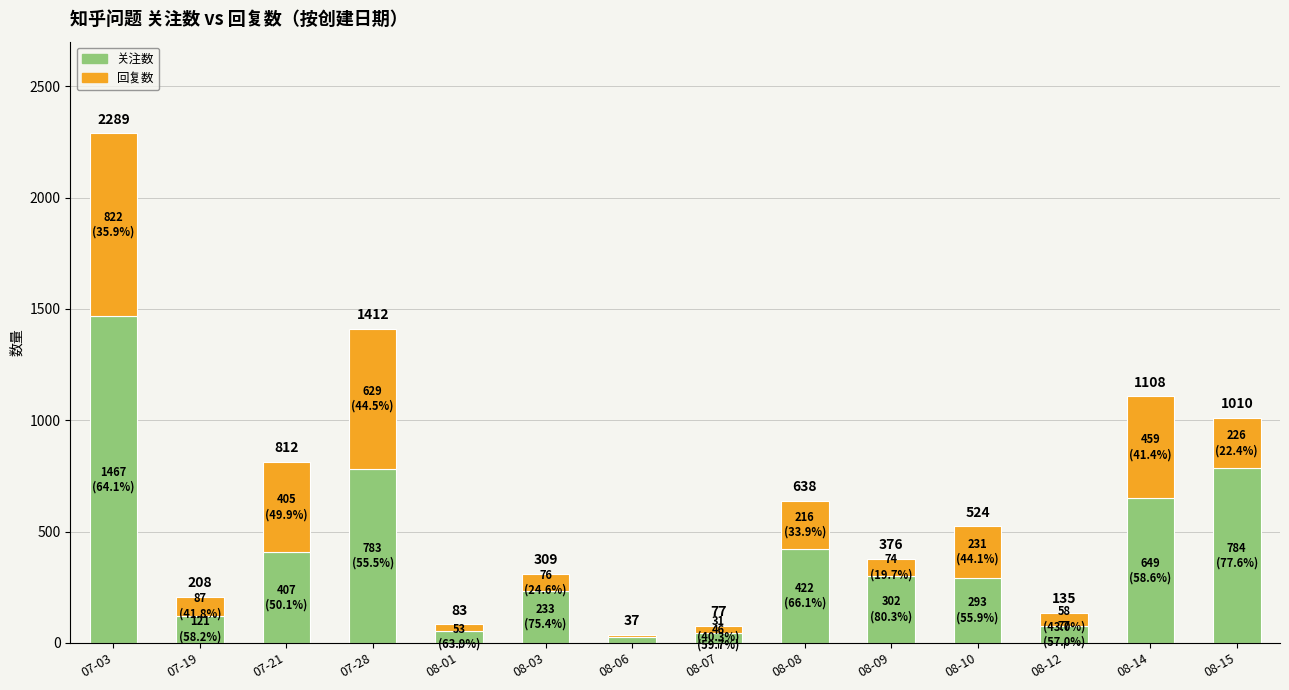

What is the difference between the maximum and minimum values in the 关注数 series?

1443